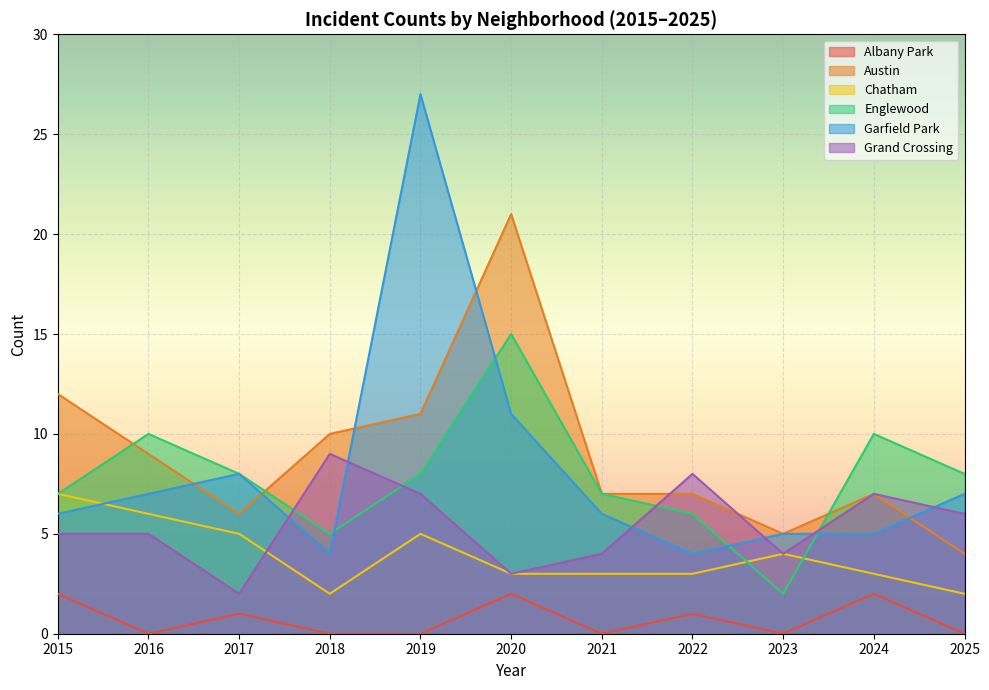

At which label does Austin first exceed 7?

2015